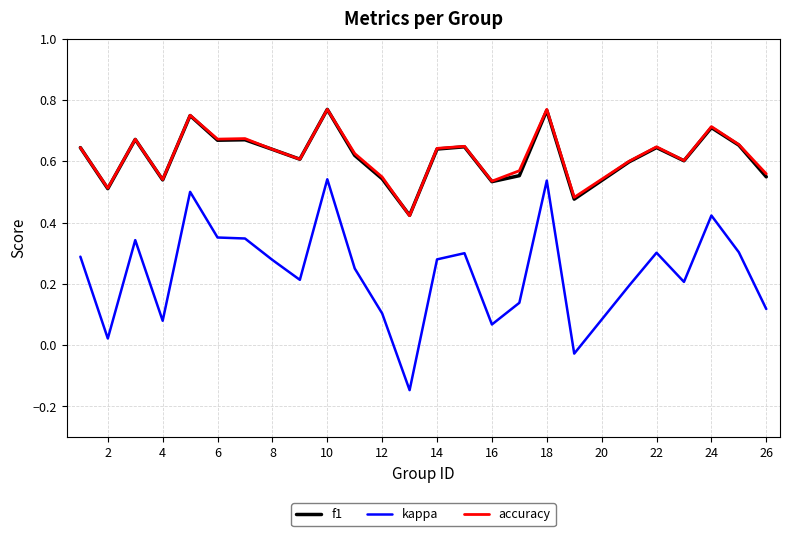

True or false: accuracy and kappa intersect in this chart.

False